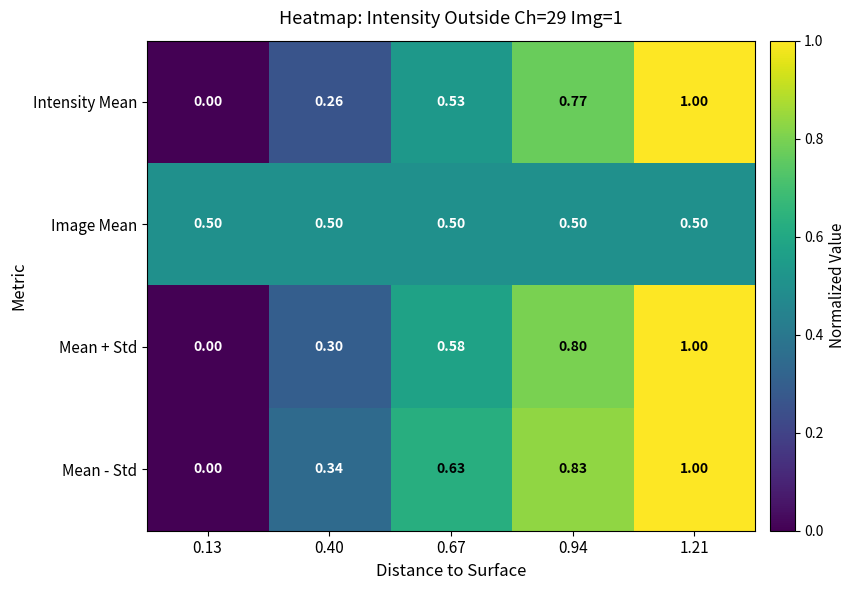

Is the value of Mean + Std at 0.40 greater than the value of Intensity Mean at 0.40?

Yes